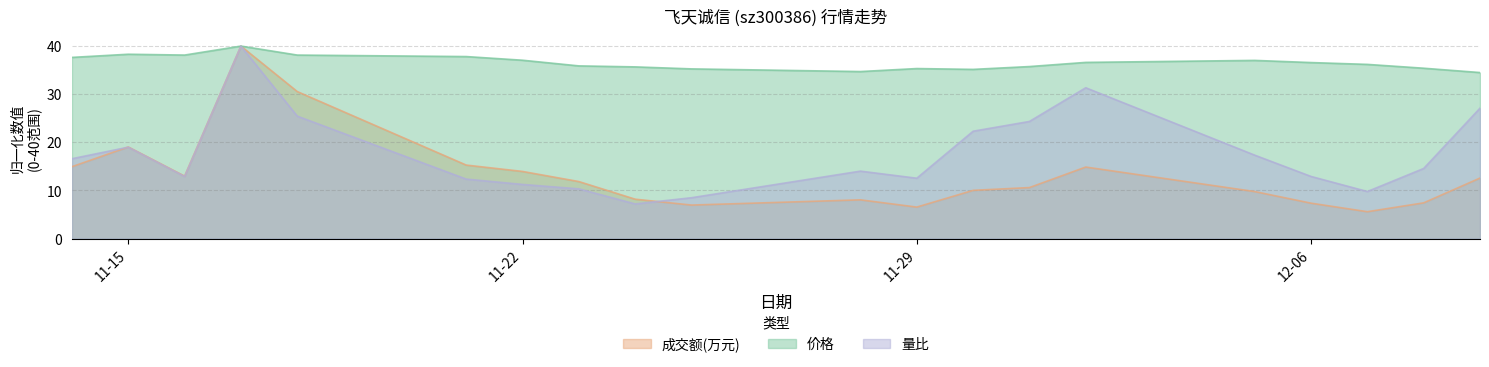

What is the total value across all series at 2022-11-30?

67.5